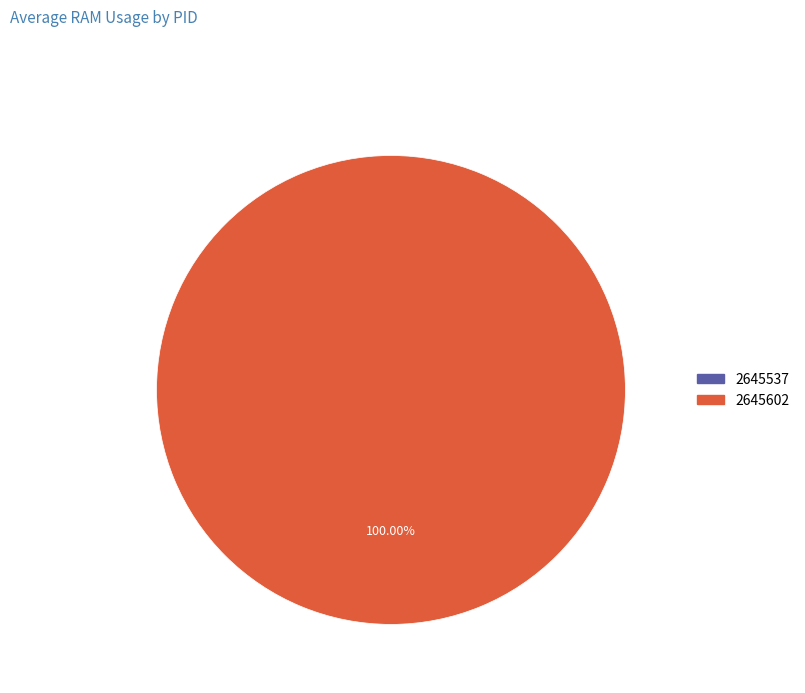

Count the number of slices in the pie.

2